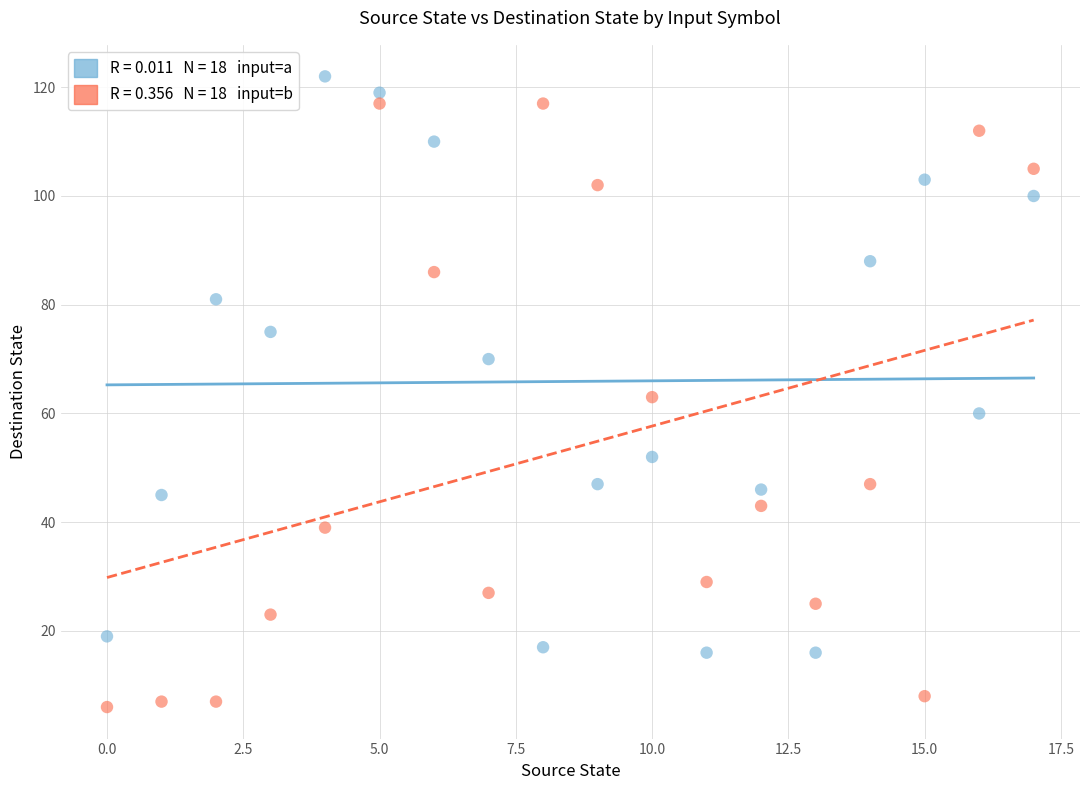

How many data points are displayed?

36